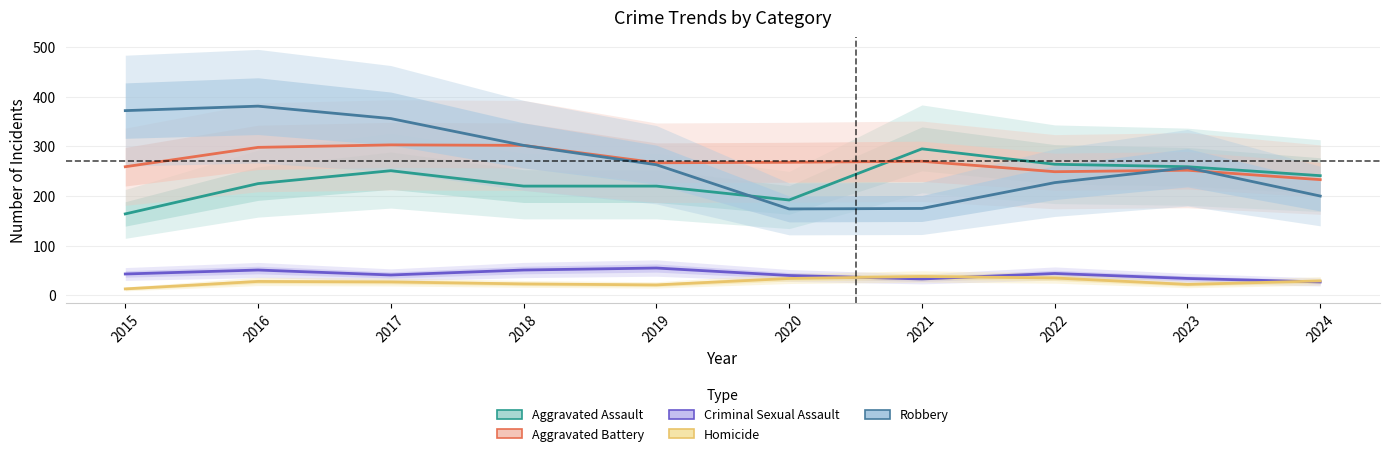

True or false: Aggravated Battery and Criminal Sexual Assault intersect in this chart.

False